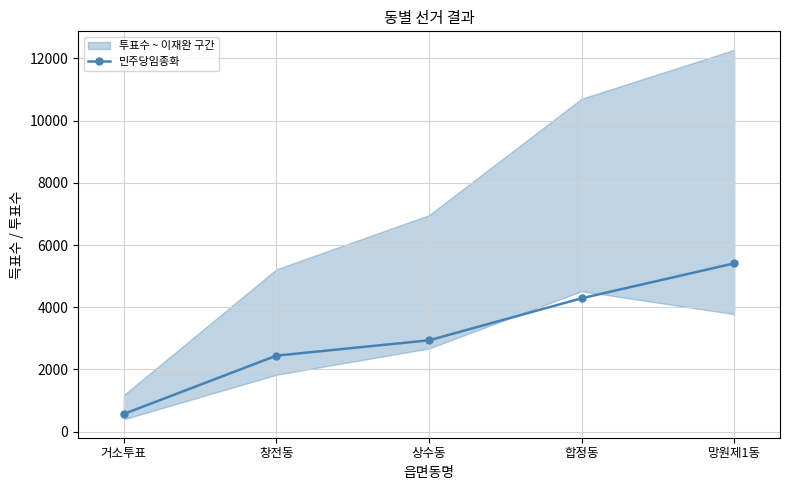

Between 망원제1동 and 거소투표, which is larger?

망원제1동